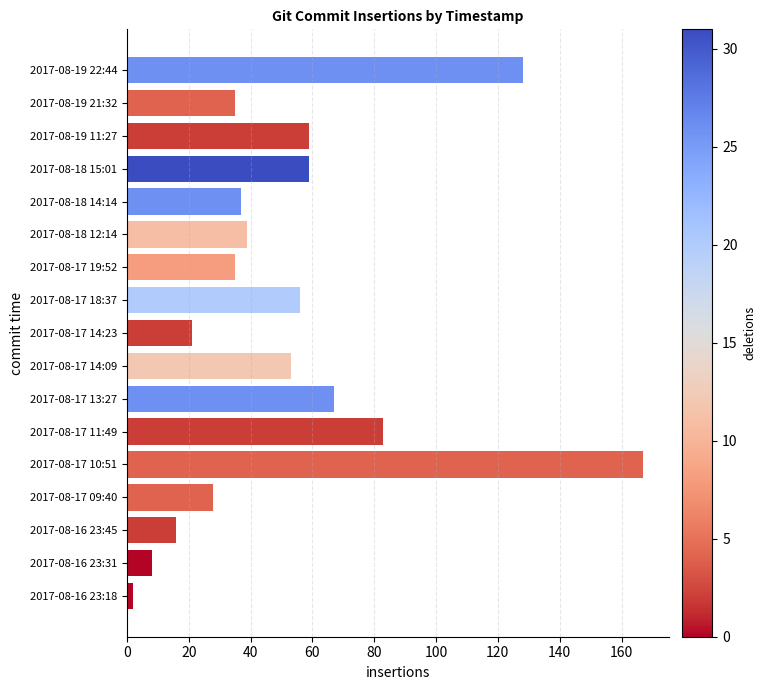

The chart shows a value of 17 at 2017-08-17 19:52. True or false?

False